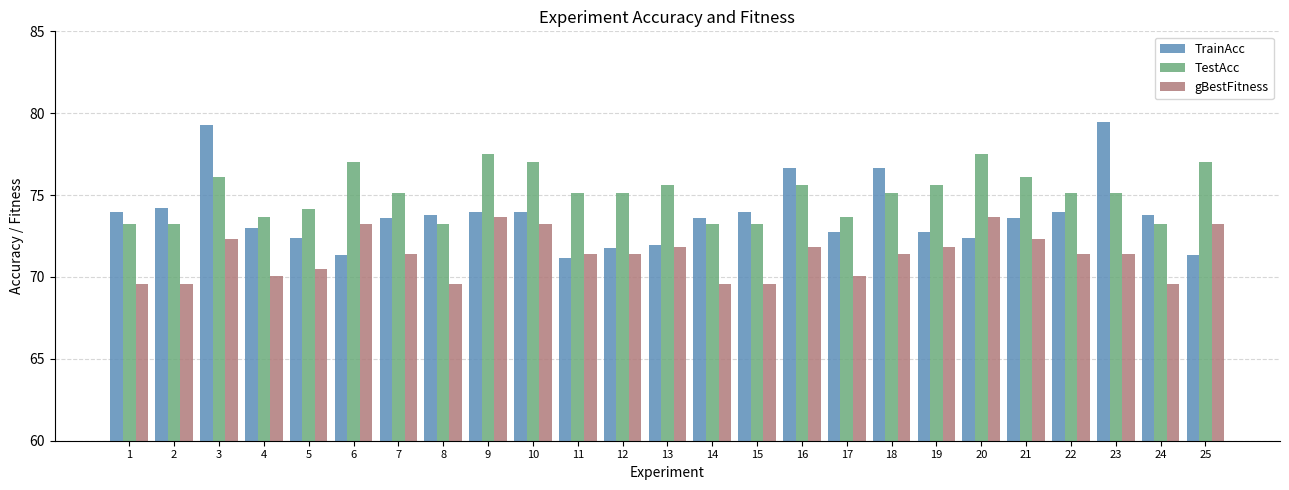

How many distinct data groups are displayed?

3